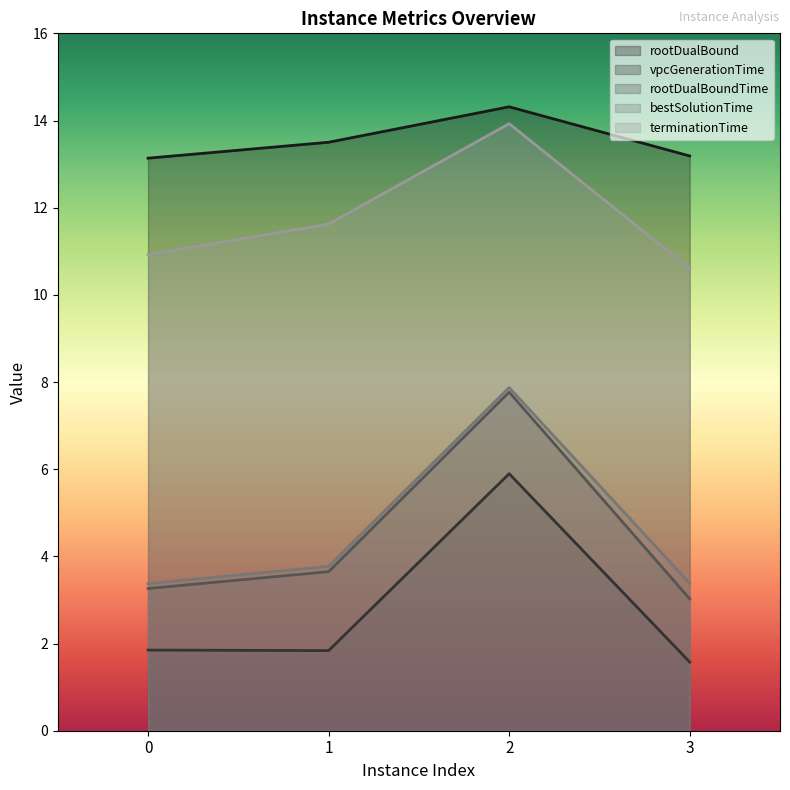

What is the value of the vpcGenerationTime point at the 4th from the left?

1.6